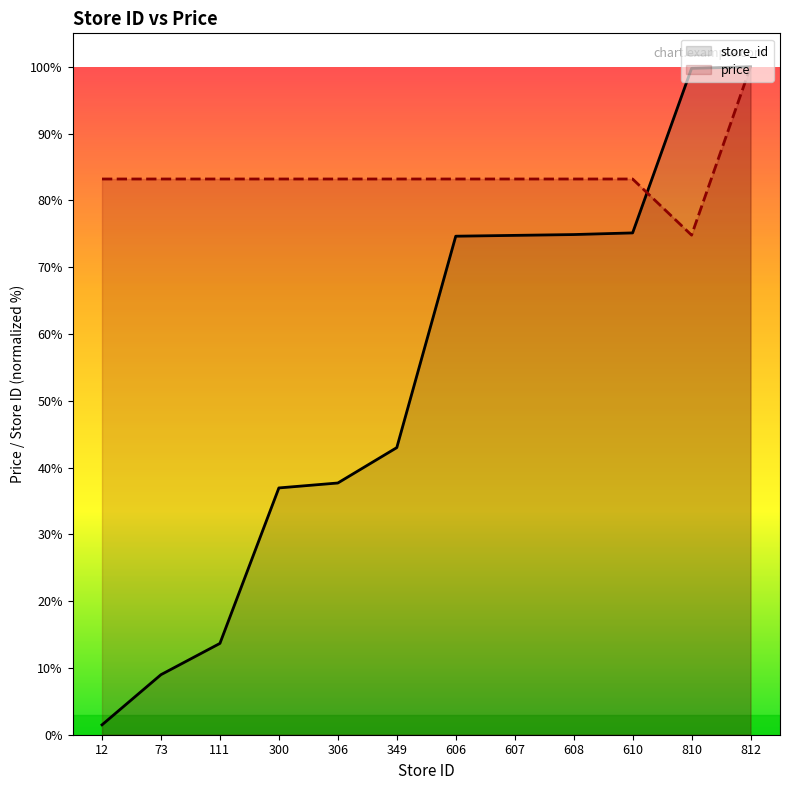

Which series has the largest total across all categories?

price